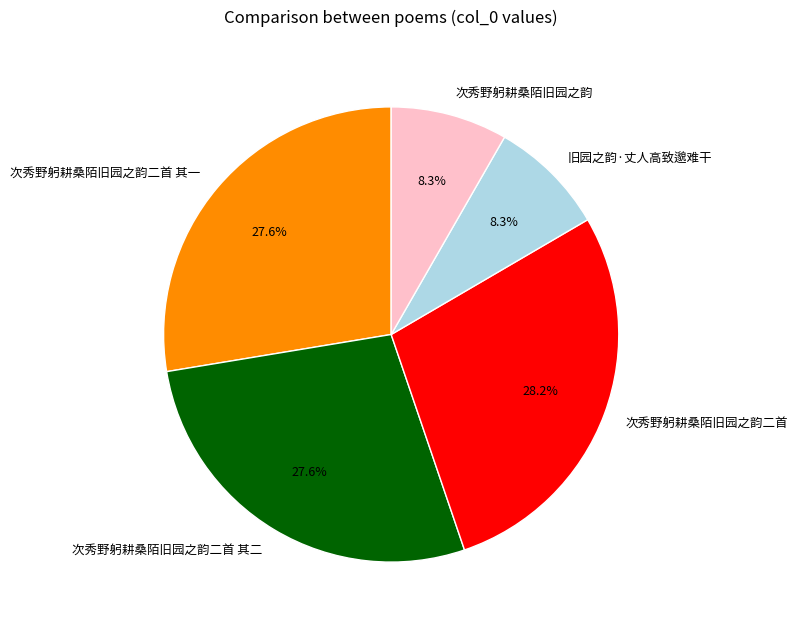

Does any single category account for the majority?

No